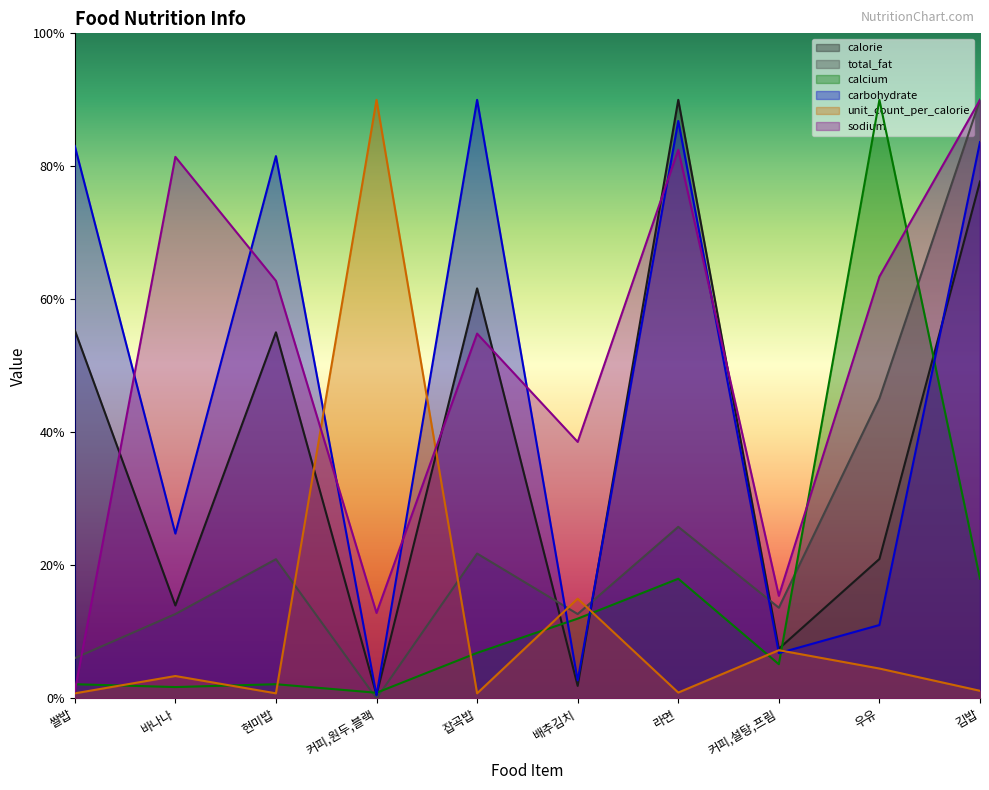

True or false: calcium has more than 1 interior local peaks.

True